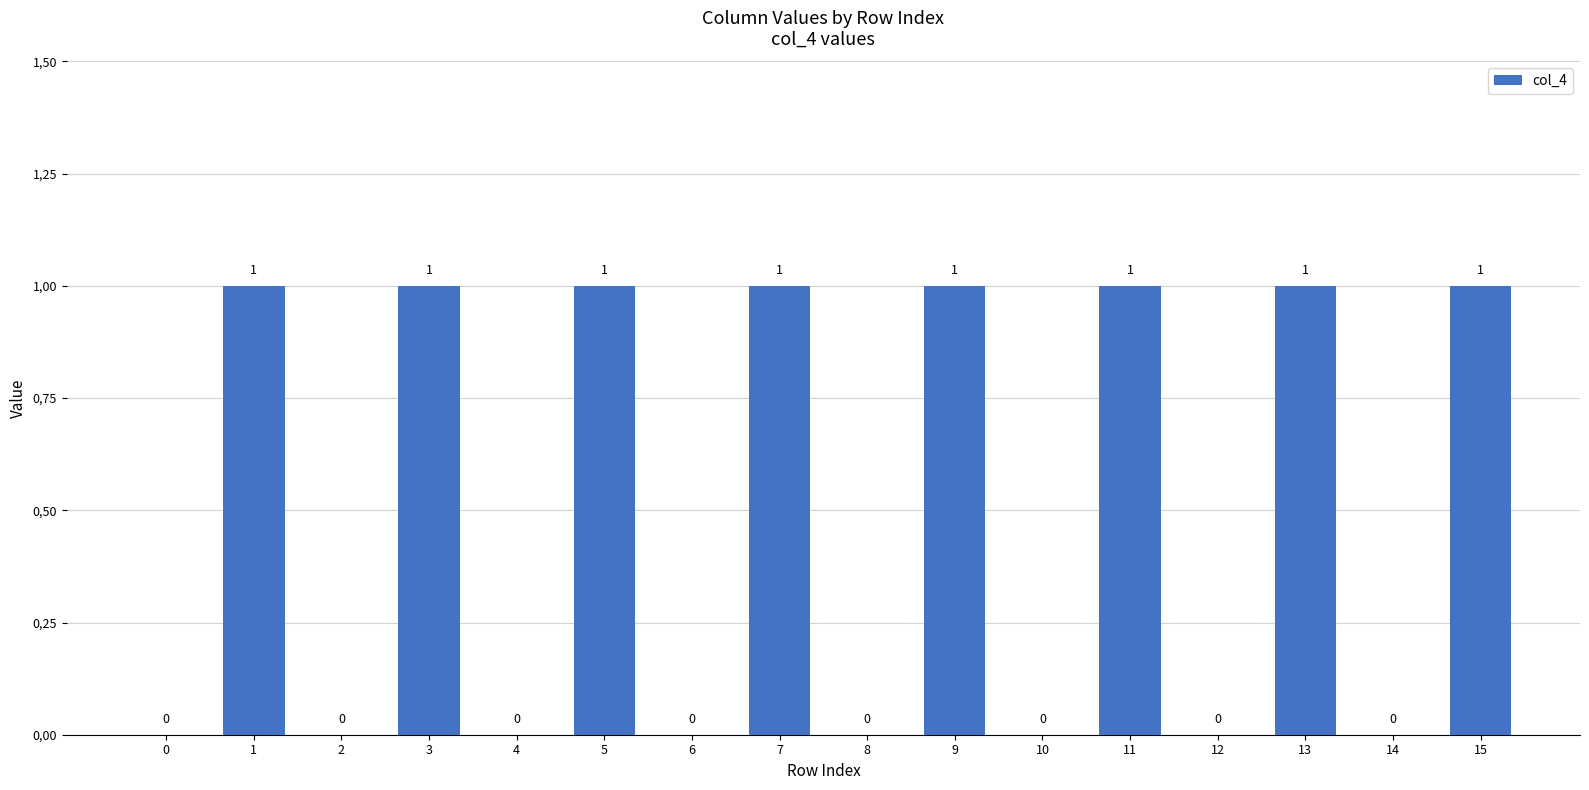

Are the bars horizontal?

No